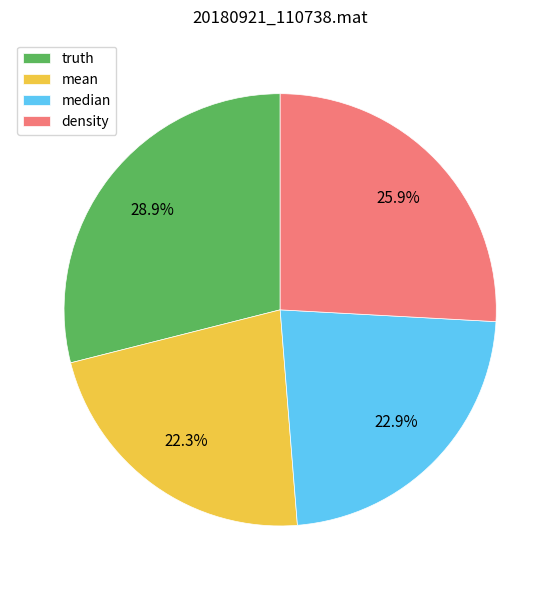

Is mean the majority of the pie?

No